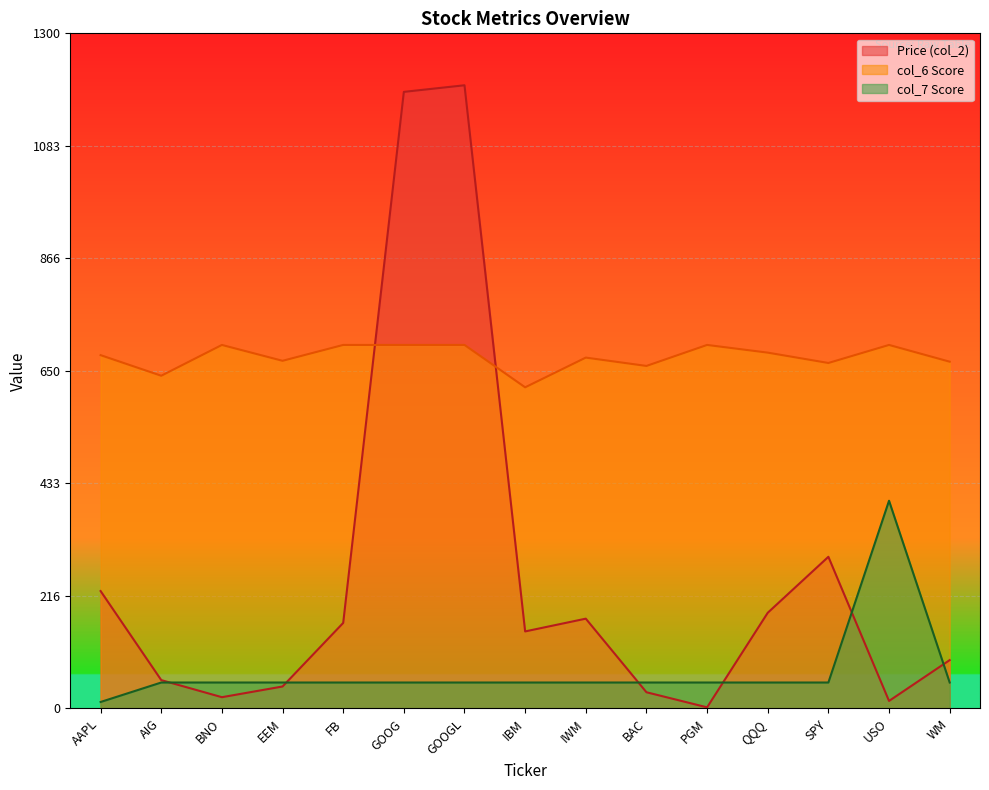

The Price (col_2) series shows 19.6 at USO. True or false?

False